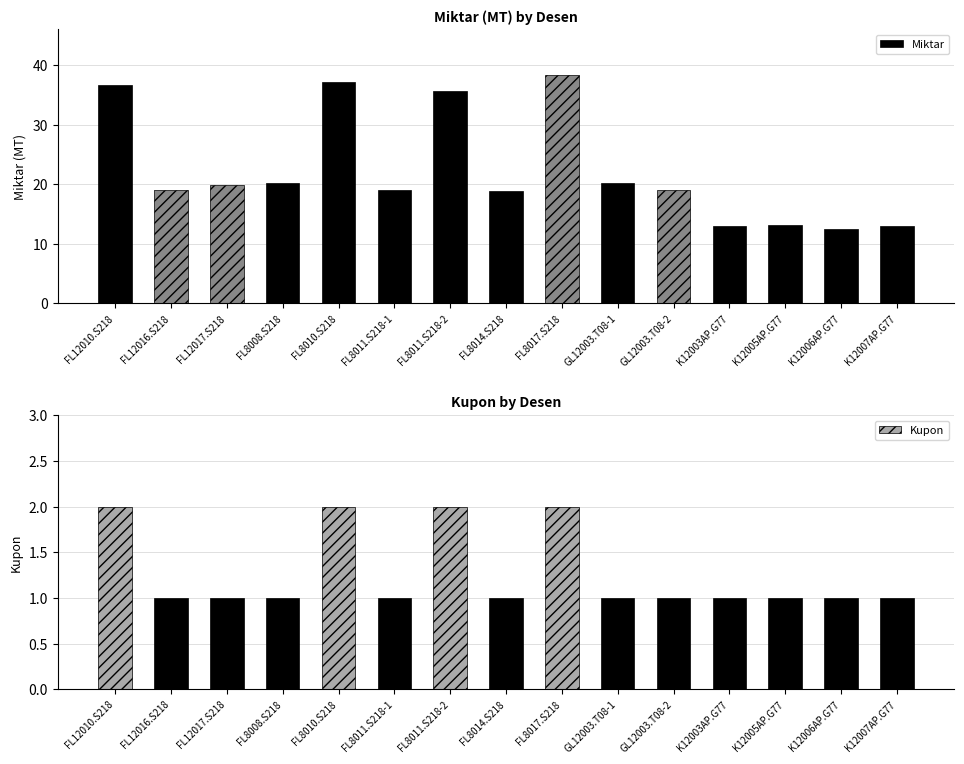

What is the label of the 11th bar from the right?

FL8010.S218